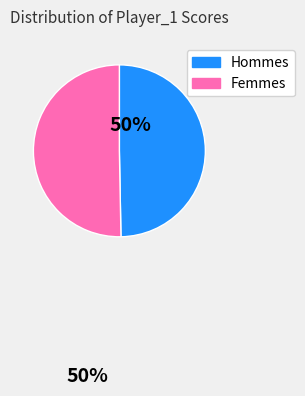

Is there a majority slice in this chart?

Yes